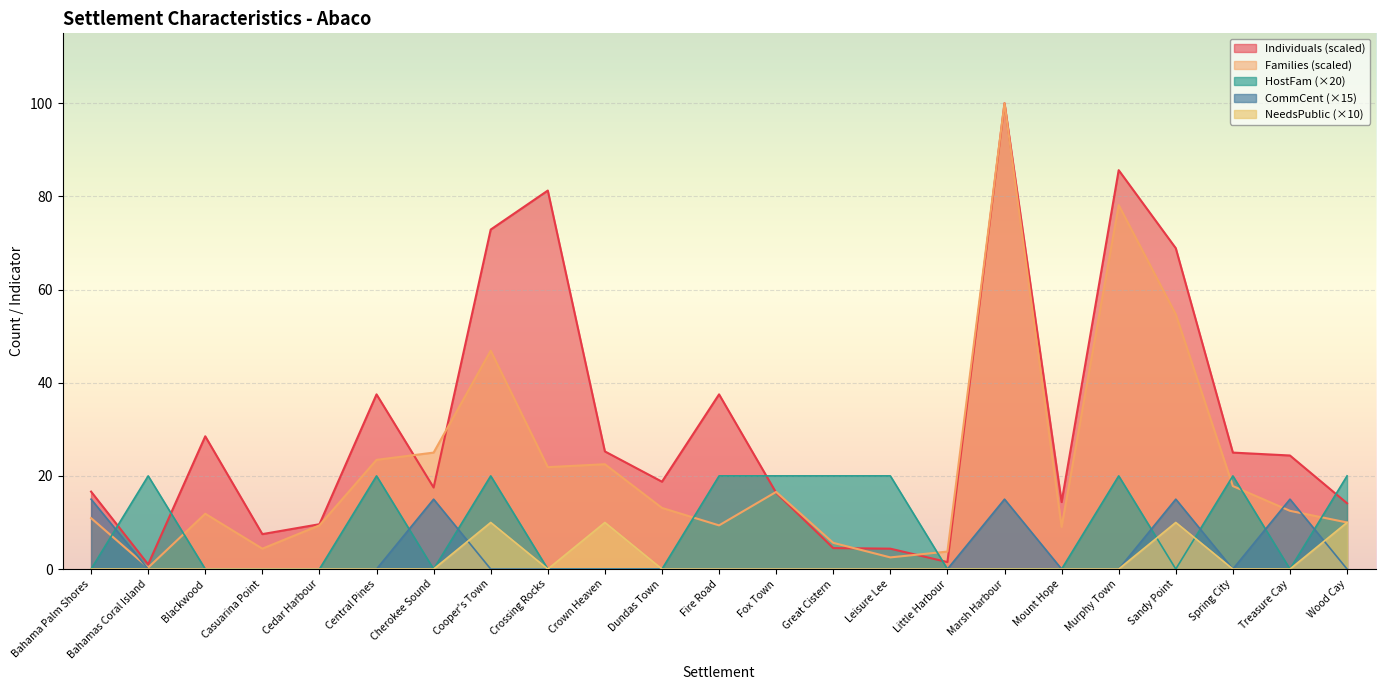

Which series has the largest range (max minus min)?

Families (scaled)